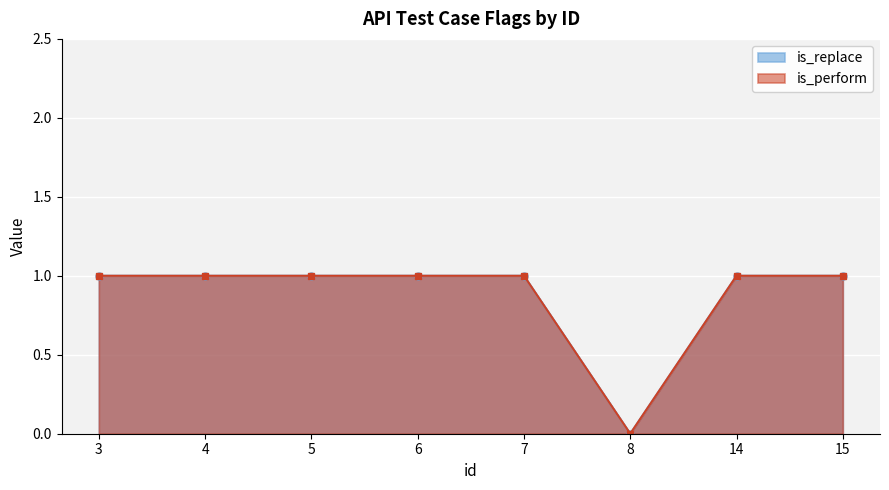

What is the average value of the is_perform series?

1